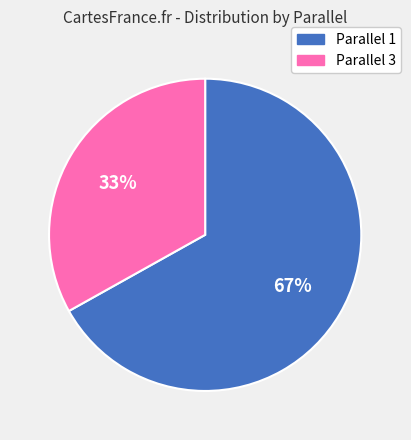

To the nearest percent, what percentage of the pie is Parallel 1?

67%